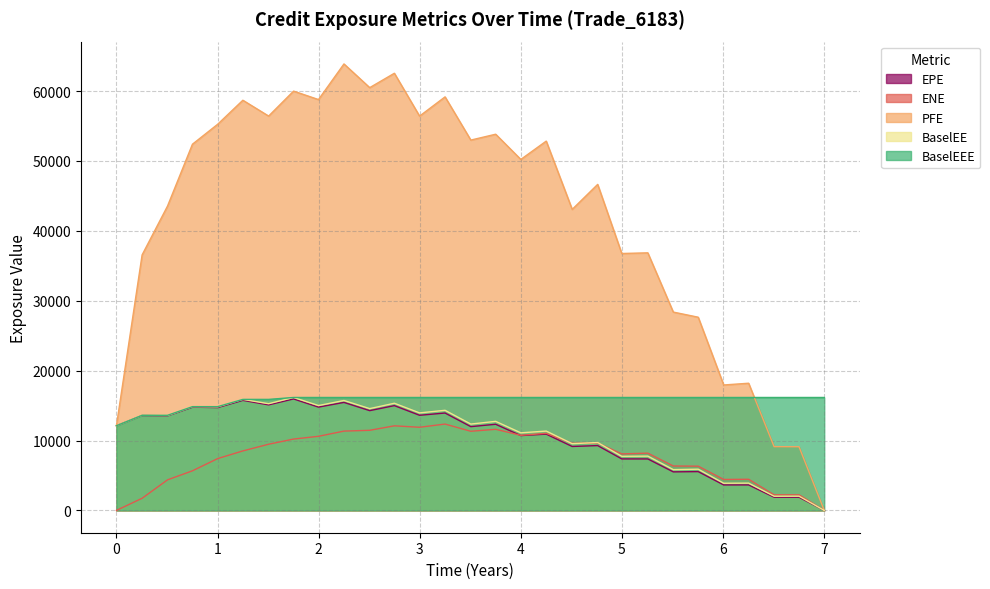

Reading left to right, transcribe all the data shown in this chart.

EPE: 0.0=12110.6	0.254098=13584.2	0.505479=13536.4	0.752055=14769.2	1.00137=14714.0	1.25068=15743.8	1.50548=15097.9	1.75205=15950.1	1.99863=14778.8	2.25068=15451.6	2.50548=14275.2	2.74932=14992.1	2.99863=13609.8	3.25068=13933.1	3.50546=11983.3	3.75137=12324.2	4.0=10706.0	4.25137=10911.8	4.50822=9145.3	4.76027=9274.6	4.99863=7367.1	5.25616=7364.6	5.50822=5512.3	5.75479=5549.9	6.00685=3643.0	6.25342=3644.3	6.50548=1885.8	6.75205=1883.2	7.00137=0.0
ENE: 0.0=0.0	0.254098=1734.9	0.505479=4370.5	0.752055=5664.5	1.00137=7413.2	1.25068=8511.2	1.50548=9468.0	1.75205=10206.4	1.99863=10601.2	2.25068=11346.5	2.50548=11459.7	2.74932=12100.6	2.99863=11895.5	3.25068=12353.9	3.50546=11321.0	3.75137=11604.1	4.0=10743.2	4.25137=11028.4	4.50822=9611.6	4.76027=9646.3	4.99863=8083.8	5.25616=8191.5	5.50822=6352.0	5.75479=6325.4	6.00685=4426.4	6.25342=4453.3	6.50548=2230.2	6.75205=2227.8	7.00137=0.0
PFE: 0.0=12110.6	0.254098=36559.8	0.505479=43549.5	0.752055=52398.5	1.00137=55249.3	1.25068=58687.2	1.50548=56423.9	1.75205=59993.6	1.99863=58784.2	2.25068=63880.8	2.50548=60490.9	2.74932=62547.5	2.99863=56416.5	3.25068=59169.8	3.50546=52986.7	3.75137=53825.7	4.0=50218.7	4.25137=52839.9	4.50822=43070.7	4.76027=46646.4	4.99863=36758.7	5.25616=36854.0	5.50822=28376.1	5.75479=27643.1	6.00685=17946.2	6.25342=18196.5	6.50548=9120.8	6.75205=9107.5	7.00137=0.0
BaselEE: 0.0=12110.6	0.254098=13607.3	0.505479=13582.3	0.752055=14844.8	1.00137=14816.3	1.25068=15883.0	1.50548=15263.6	1.75205=16158.2	1.99863=15002.3	2.25068=15723.2	2.50548=14562.0	2.74932=15329.6	2.99863=13949.9	3.25068=14321.8	3.50546=12353.3	3.75137=12740.3	4.0=11098.9	4.25137=11350.1	4.50822=9545.6	4.76027=9713.2	4.99863=7740.1	5.25616=7766.6	5.50822=5834.7	5.75479=5895.9	6.00685=3884.4	6.25342=3901.3	6.50548=2027.0	6.75205=2032.3	7.00137=0.0
BaselEEE: 0.0=12110.6	0.254098=13607.3	0.505479=13607.3	0.752055=14844.8	1.00137=14844.8	1.25068=15883.0	1.50548=15883.0	1.75205=16158.2	1.99863=16158.2	2.25068=16158.2	2.50548=16158.2	2.74932=16158.2	2.99863=16158.2	3.25068=16158.2	3.50546=16158.2	3.75137=16158.2	4.0=16158.2	4.25137=16158.2	4.50822=16158.2	4.76027=16158.2	4.99863=16158.2	5.25616=16158.2	5.50822=16158.2	5.75479=16158.2	6.00685=16158.2	6.25342=16158.2	6.50548=16158.2	6.75205=16158.2	7.00137=16158.2